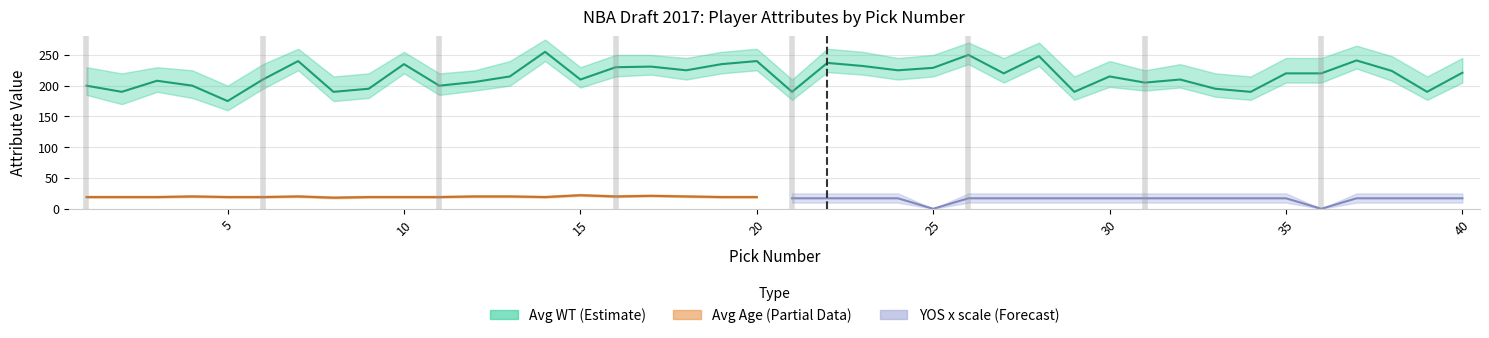

What is the difference between the maximum and minimum values in the Avg Age series?

5